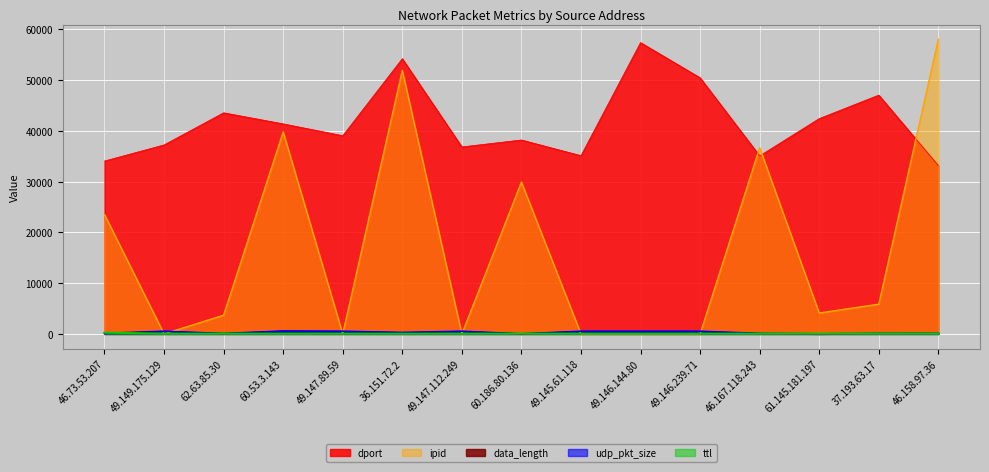

What is the sum of the dport values at 49.147.89.59 and 46.167.118.243?

74107